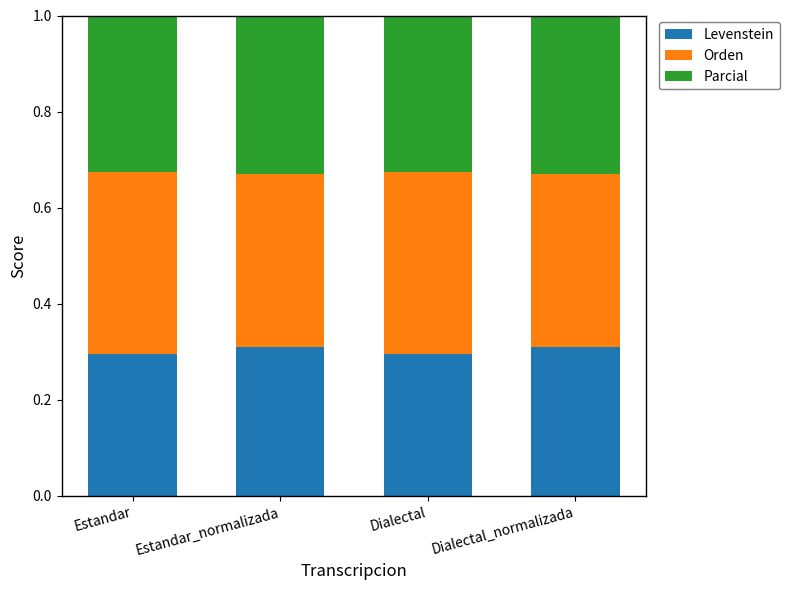

Count the Levenstein values in the range 0 to 1.

4